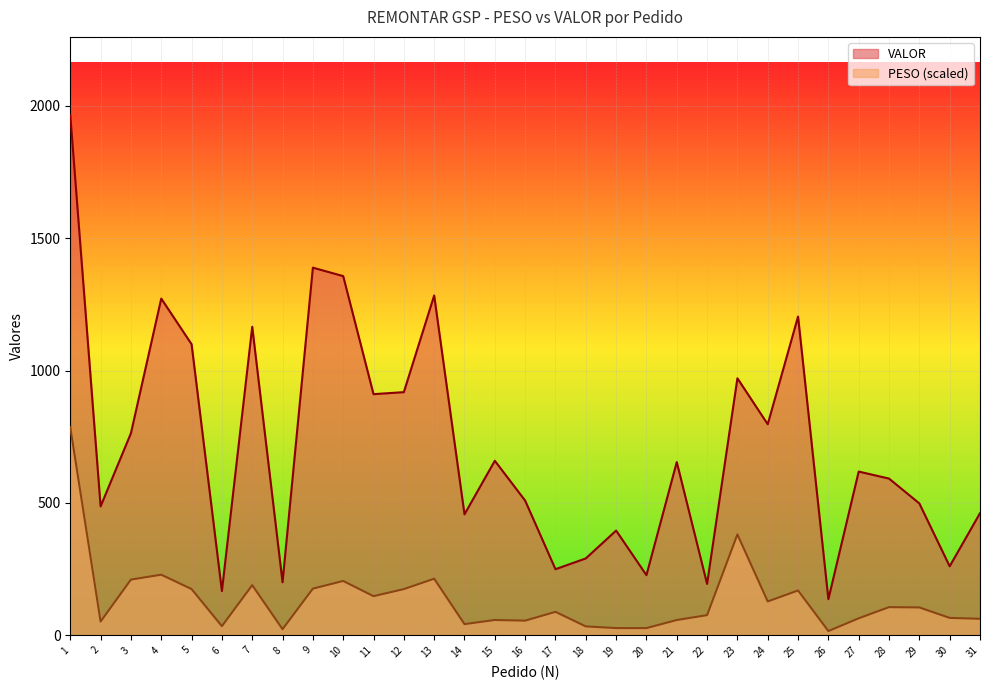

Which series has the largest range (max minus min)?

VALOR